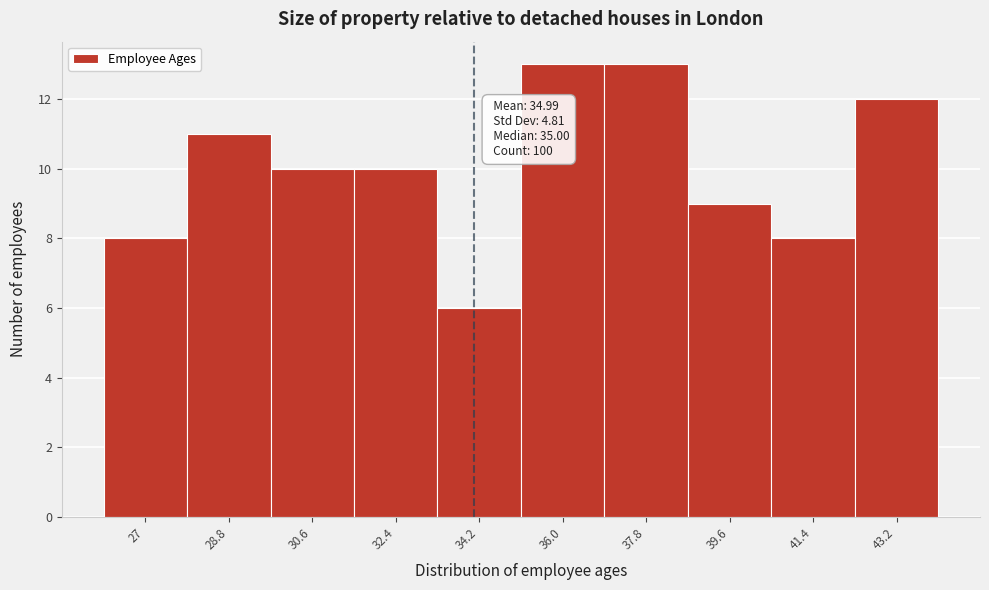

Reading right to left, list all the values displayed in this chart.

43.2=12	41.4=8	39.6=9	37.8=13	36.0=13	34.2=6	32.4=10	30.6=10	28.8=11	27=8